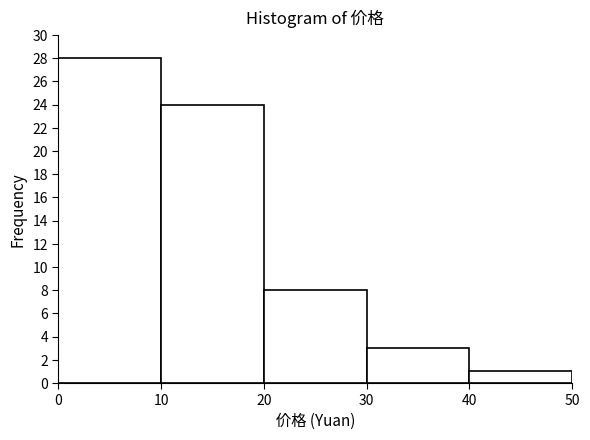

Which range on the x-axis has the tallest bar?

0 to 10